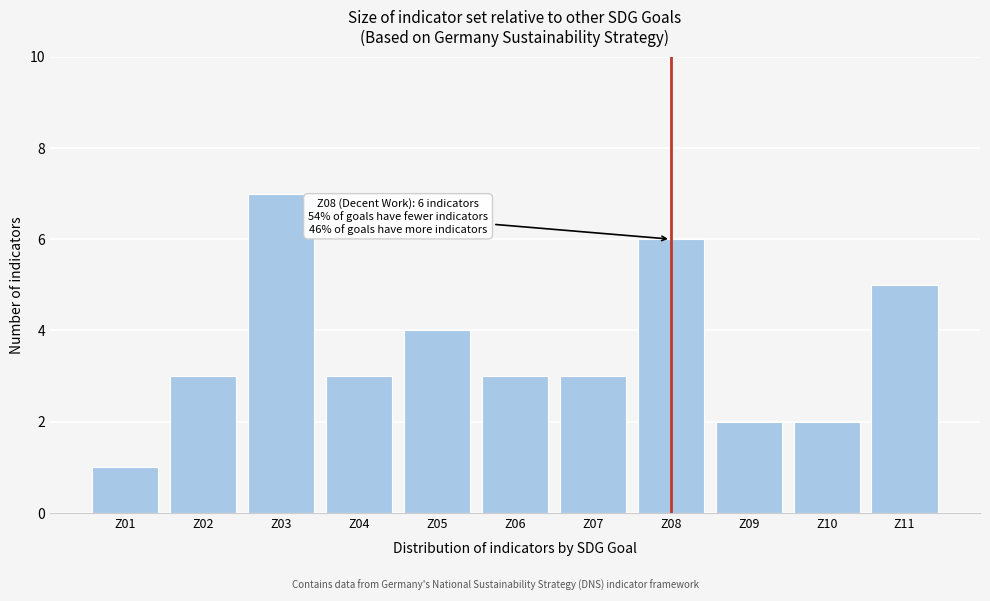

Reading left to right, what are all the values shown in this chart?

Z01=1	Z02=3	Z03=7	Z04=3	Z05=4	Z06=3	Z07=3	Z08=6	Z09=2	Z10=2	Z11=5